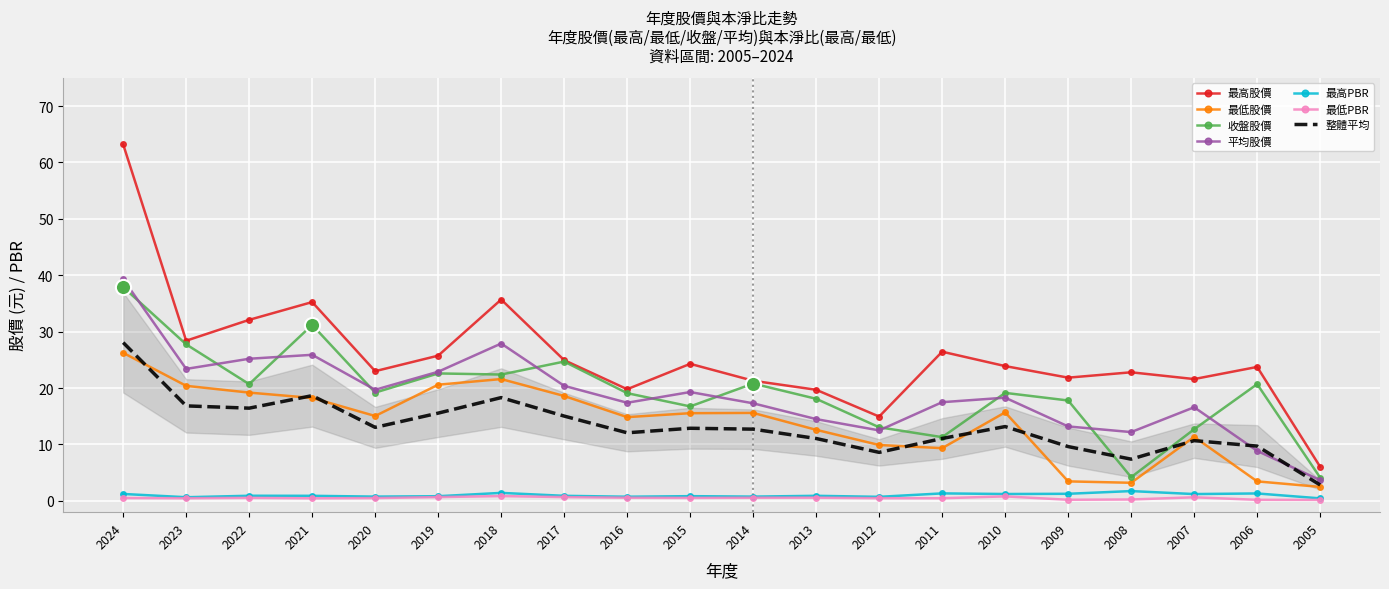

What is the total value across all series at 2024?

168.4